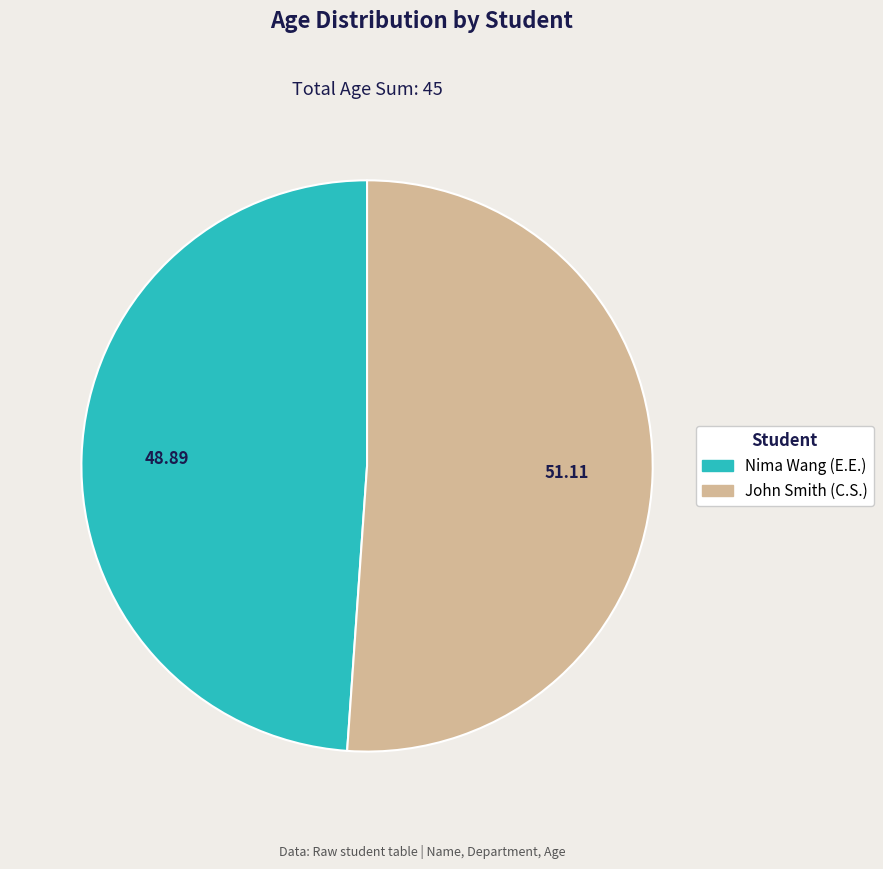

Which category has the biggest portion of the pie?

John Smith (C.S.)